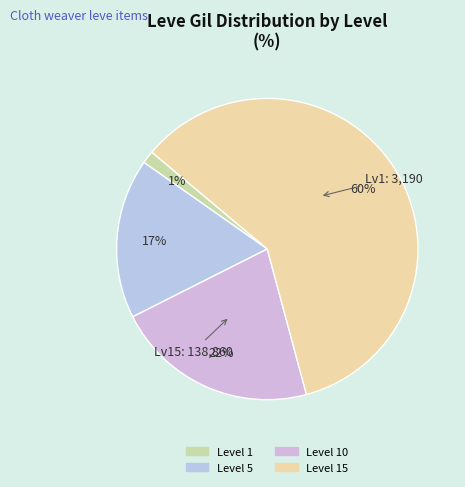

How many segments does this pie chart have?

4